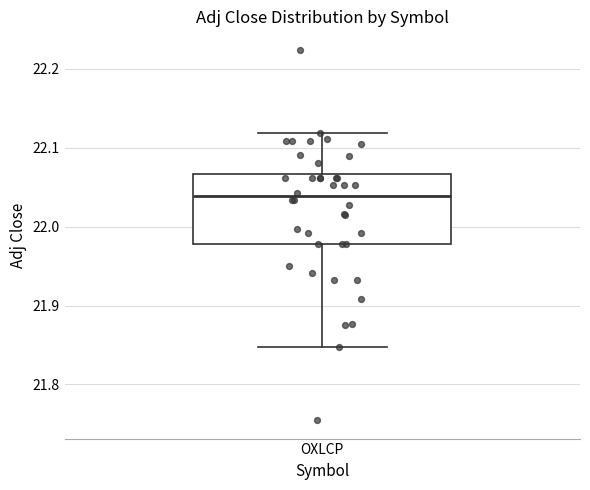

Where does the upper whisker of the box for OXLCP end on the y-axis? The values are not printed on the chart, so give them approximately, as read against the axis.

22.12